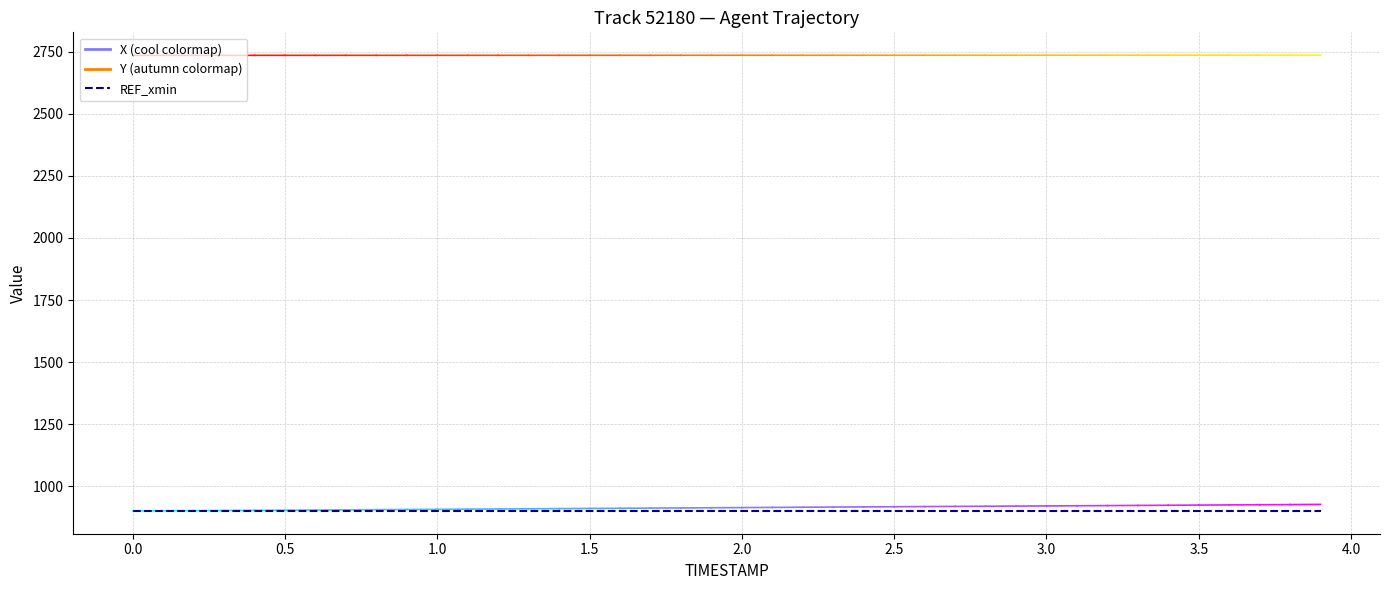

True or false: REF_xmin and Y cross at least once.

False